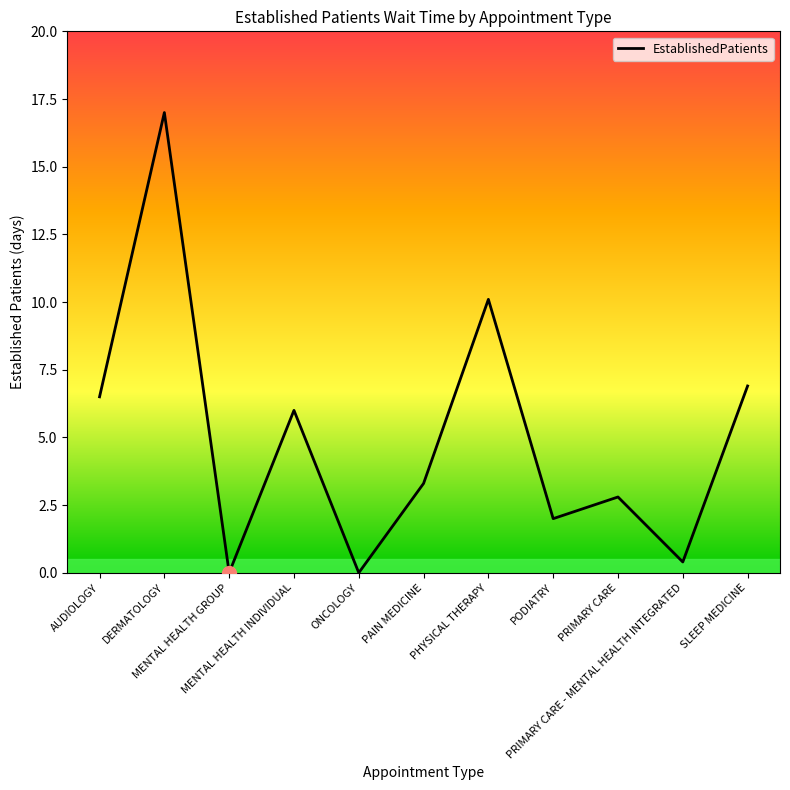

At which label does the data first exceed 3?

AUDIOLOGY